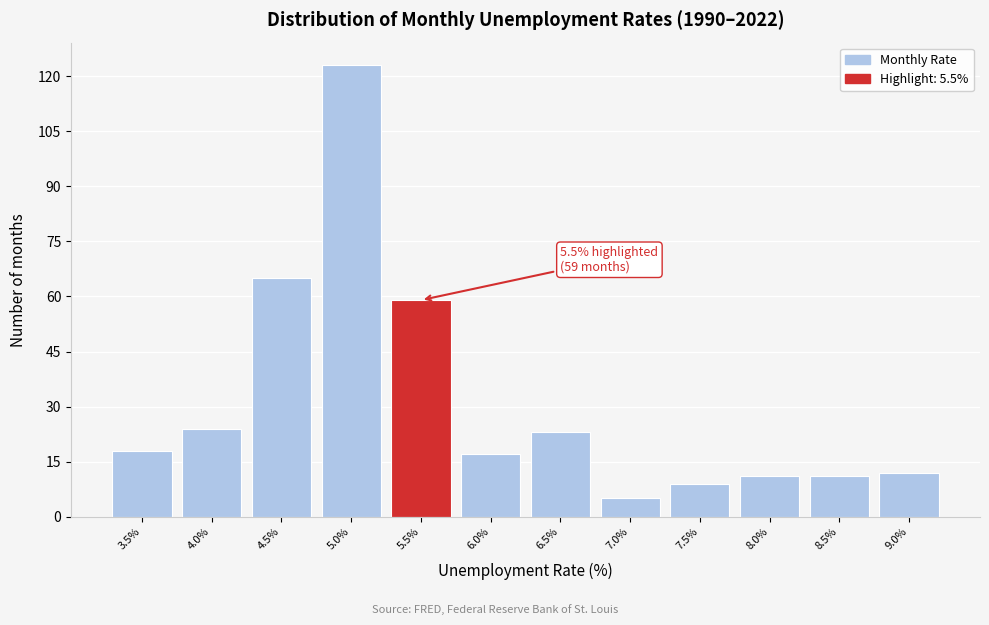

Reading left to right, extract all data points from this chart.

3.5%=18	4.0%=24	4.5%=65	5.0%=123	5.5%=59	6.0%=17	6.5%=23	7.0%=5	7.5%=9	8.0%=11	8.5%=11	9.0%=12